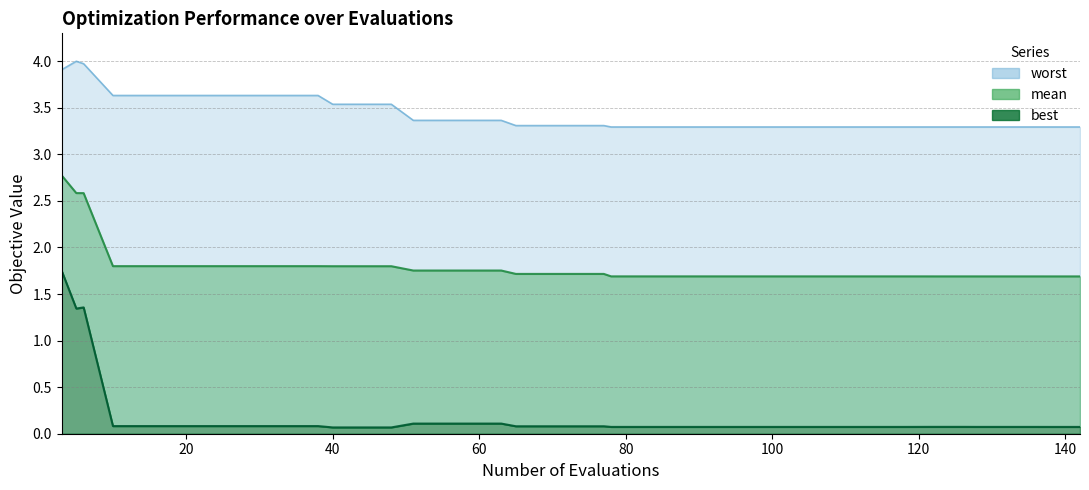

Reading left to right, extract all data points from this chart.

mean: 2.8	2.6	2.6	1.8	1.8	1.8	1.8	1.8	1.8	1.8	1.8	1.8	1.8	1.8	1.8	1.8	1.8	1.8	1.7	1.7	1.7	1.7	1.7	1.7	1.7	1.7	1.7	1.7	1.7	1.7	1.7	1.7	1.7	1.7	1.7	1.7	1.7	1.7	1.7	1.7
best: 1.8	1.3	1.4	0.1	0.1	0.1	0.1	0.1	0.1	0.1	0.1	0.1	0.1	0.1	0.1	0.1	0.1	0.1	0.1	0.1	0.1	0.1	0.1	0.1	0.1	0.1	0.1	0.1	0.1	0.1	0.1	0.1	0.1	0.1	0.1	0.1	0.1	0.1	0.1	0.1
worst: 3.9	4.0	4.0	3.6	3.6	3.6	3.6	3.6	3.6	3.6	3.6	3.5	3.5	3.5	3.4	3.4	3.4	3.4	3.3	3.3	3.3	3.3	3.3	3.3	3.3	3.3	3.3	3.3	3.3	3.3	3.3	3.3	3.3	3.3	3.3	3.3	3.3	3.3	3.3	3.3